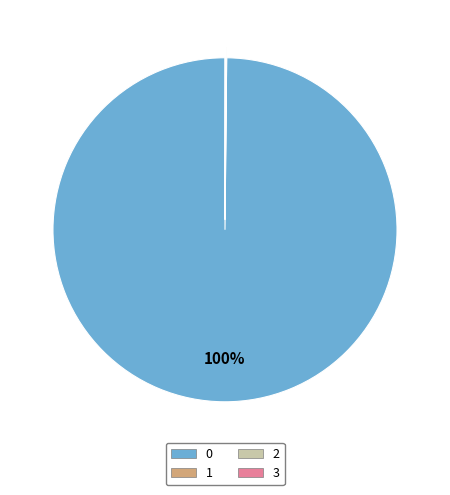

Is there any slice that represents more than half of the pie?

Yes